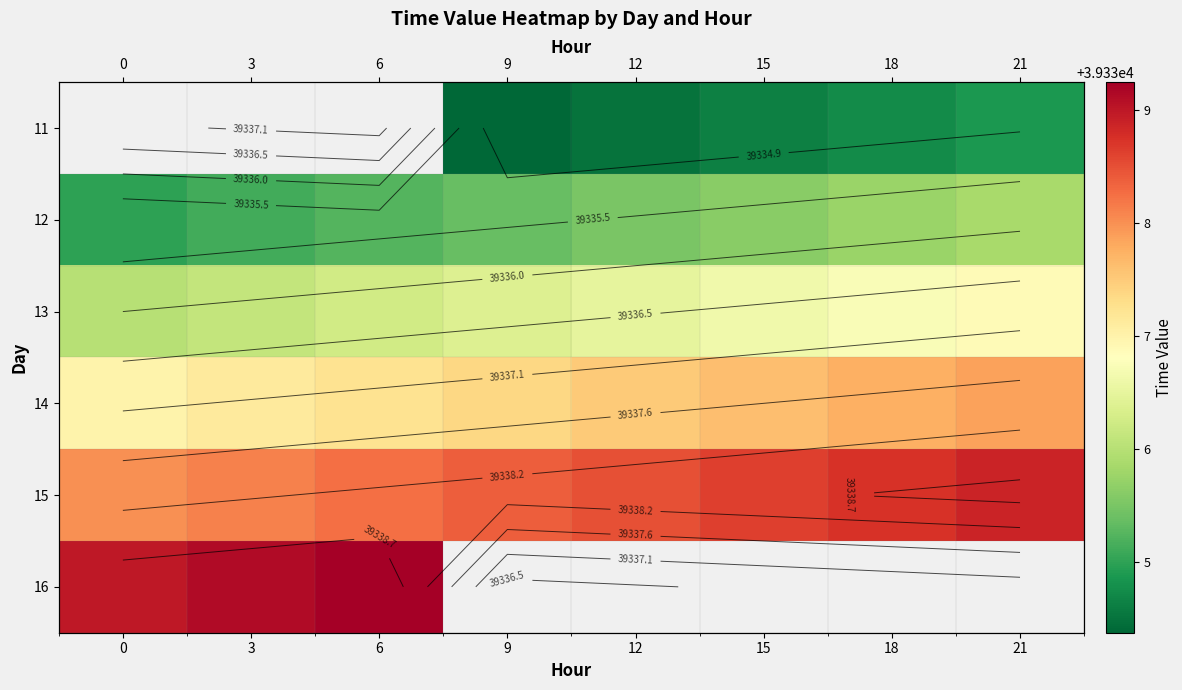

What is the greatest value displayed?

39339.2